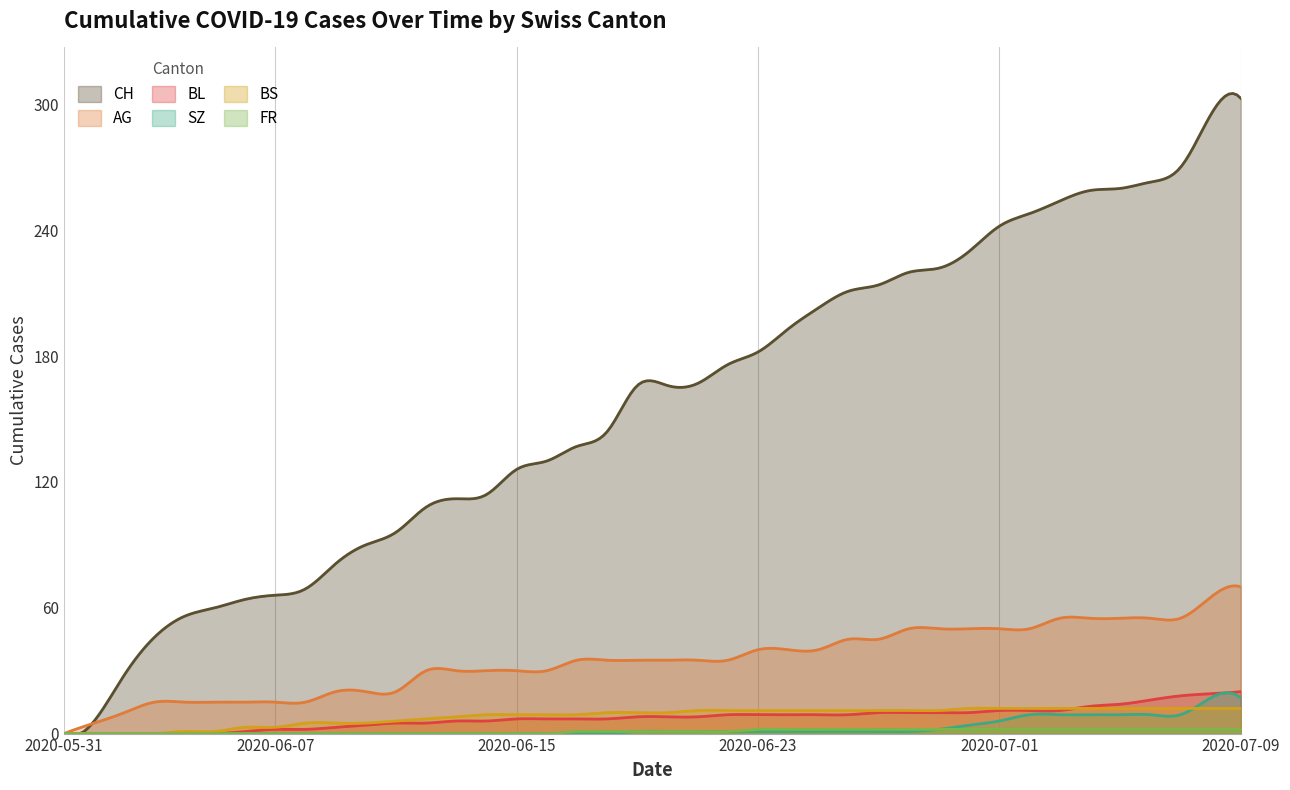

At 5, list the series in order from smallest to largest.

BL, SZ, FR, BS, AG, CH